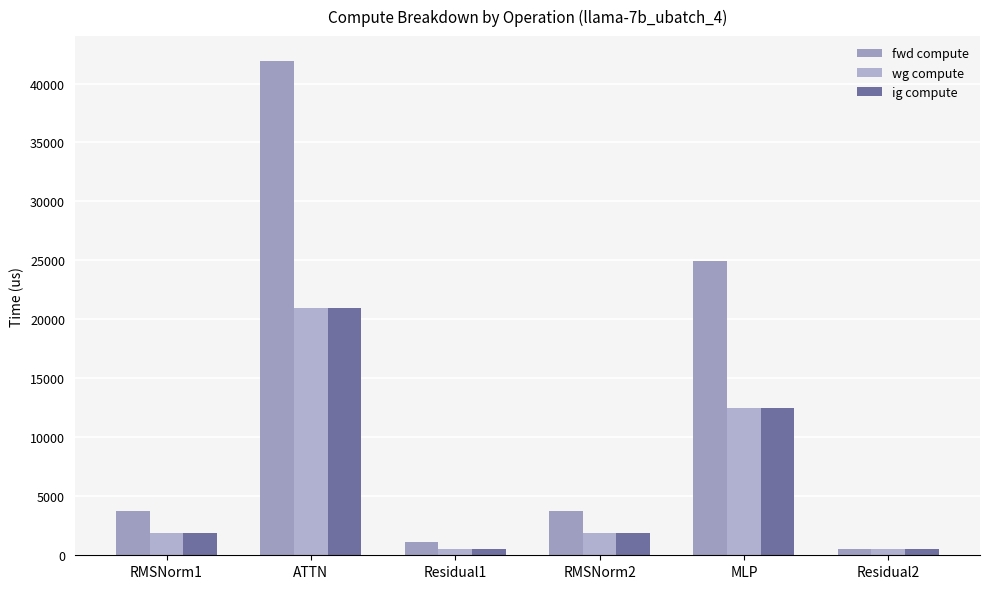

Reading left to right, transcribe all the data shown in this chart.

fwd compute: RMSNorm1=3735.7	ATTN=41923.5	Residual1=1137.2	RMSNorm2=3735.7	MLP=24975.2	Residual2=568.6
wg compute: RMSNorm1=1867.9	ATTN=20961.7	Residual1=568.6	RMSNorm2=1867.9	MLP=12487.6	Residual2=568.6
ig compute: RMSNorm1=1867.9	ATTN=20961.7	Residual1=568.6	RMSNorm2=1867.9	MLP=12487.6	Residual2=568.6